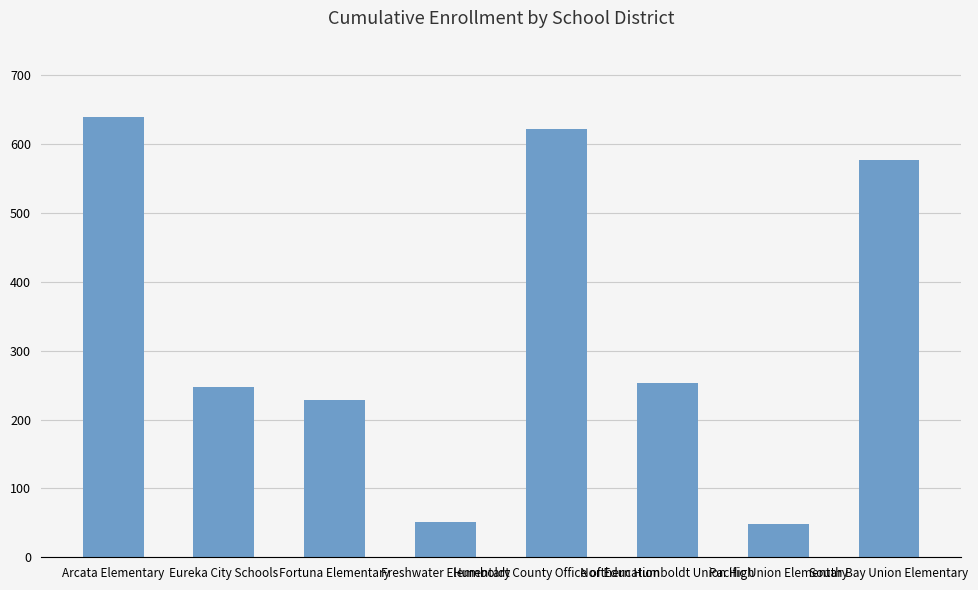

What value does the data have at Northern Humboldt Union High?

253